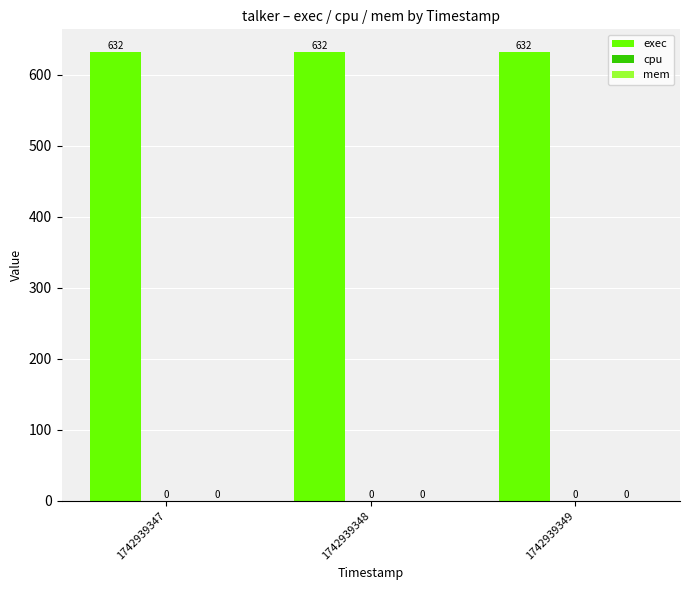

At how many categories does at least one series exceed 292?

3